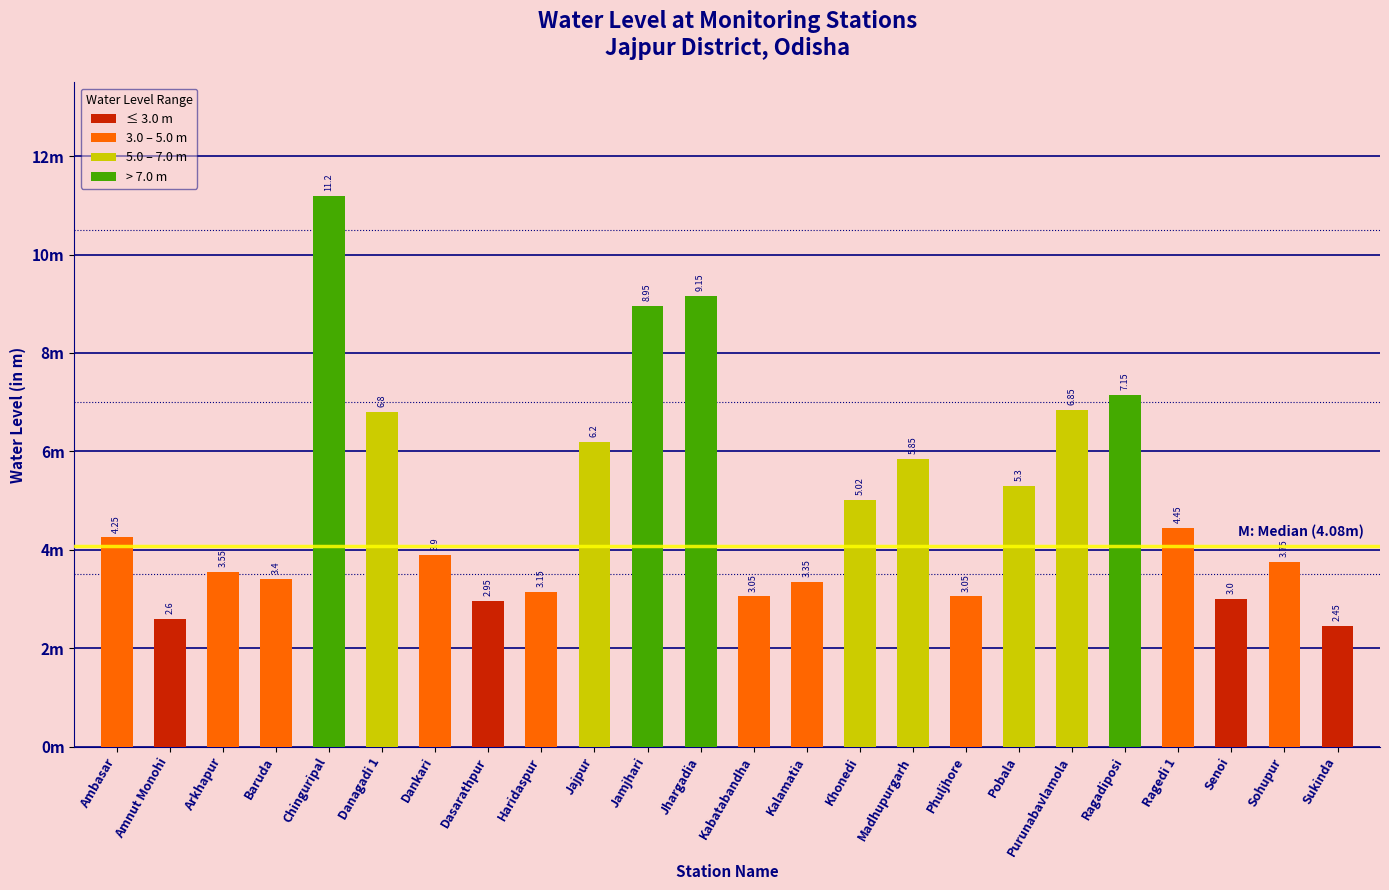

Rank the categories by value from lowest to highest.

Sukinda, Amnut Monohi, Dasarathpur, Senoi, Kabatabandha, Phuljhore, Haridaspur, Kalamatia, Baruda, Arkhapur, Sohupur, Dankari, Ambasar, Ragedi 1, Khonedi, Pobala, Madhupurgarh, Jajpur, Danagadi 1, Purunabavlamola, Ragadiposi, Jamjhari, Jhargadia, Chinguripal